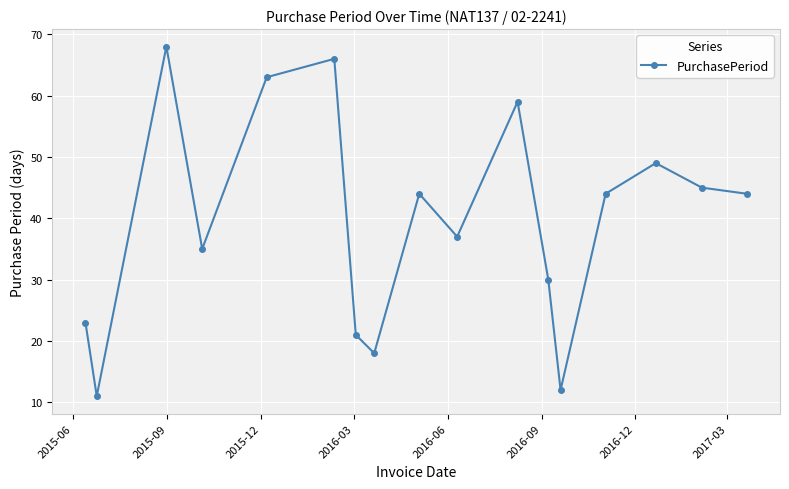

What is the sum of all values?

669